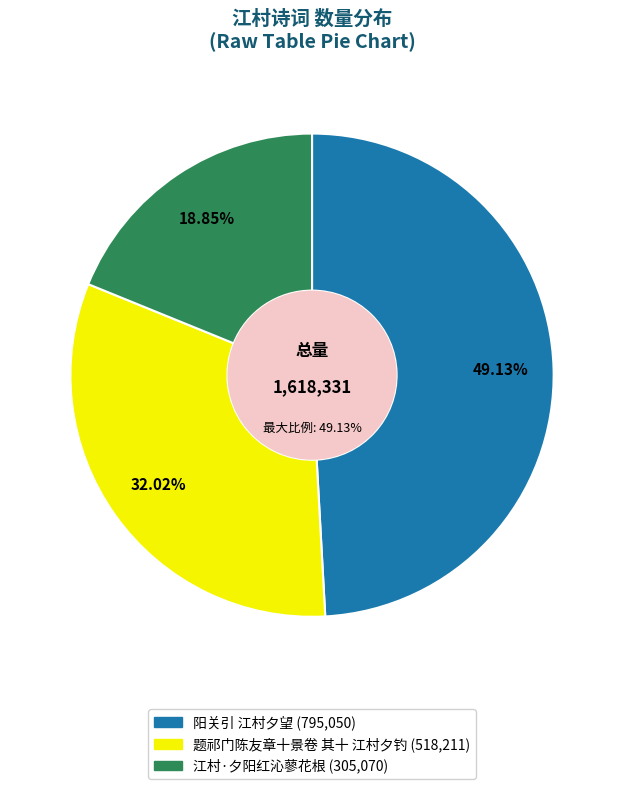

Combined, do 题祁门陈友章十景卷 其十 江村夕钓 and 阳关引 江村夕望 account for over 50%?

Yes